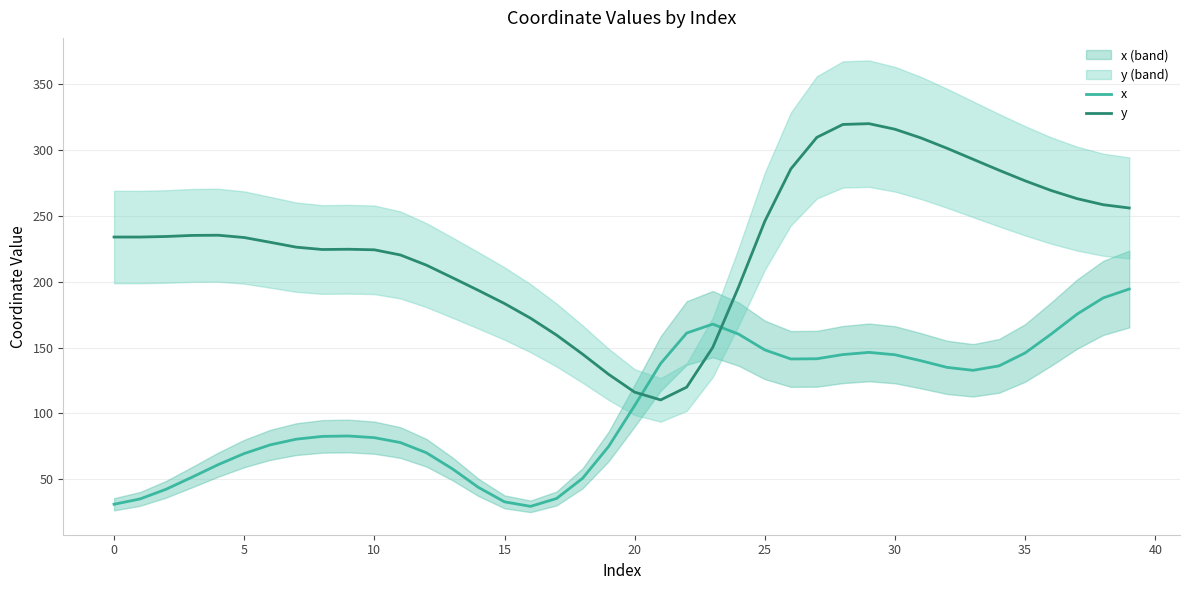

What is the label of the 14th point from the left?

13